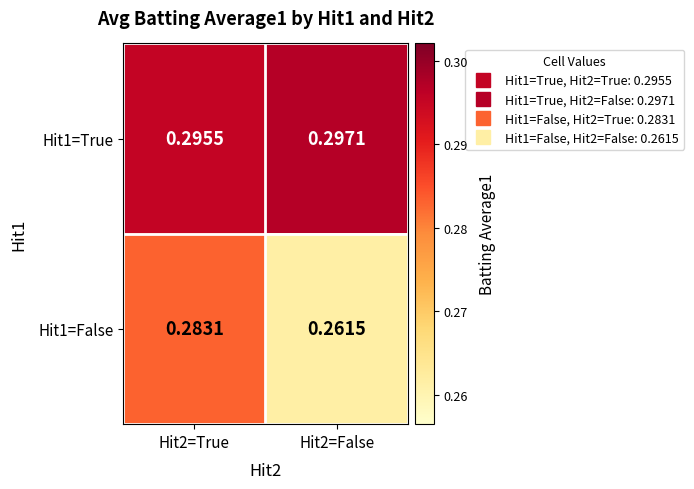

Is the value of Hit1=True at Hit2=True greater than the value of Hit1=False at Hit2=False?

Yes